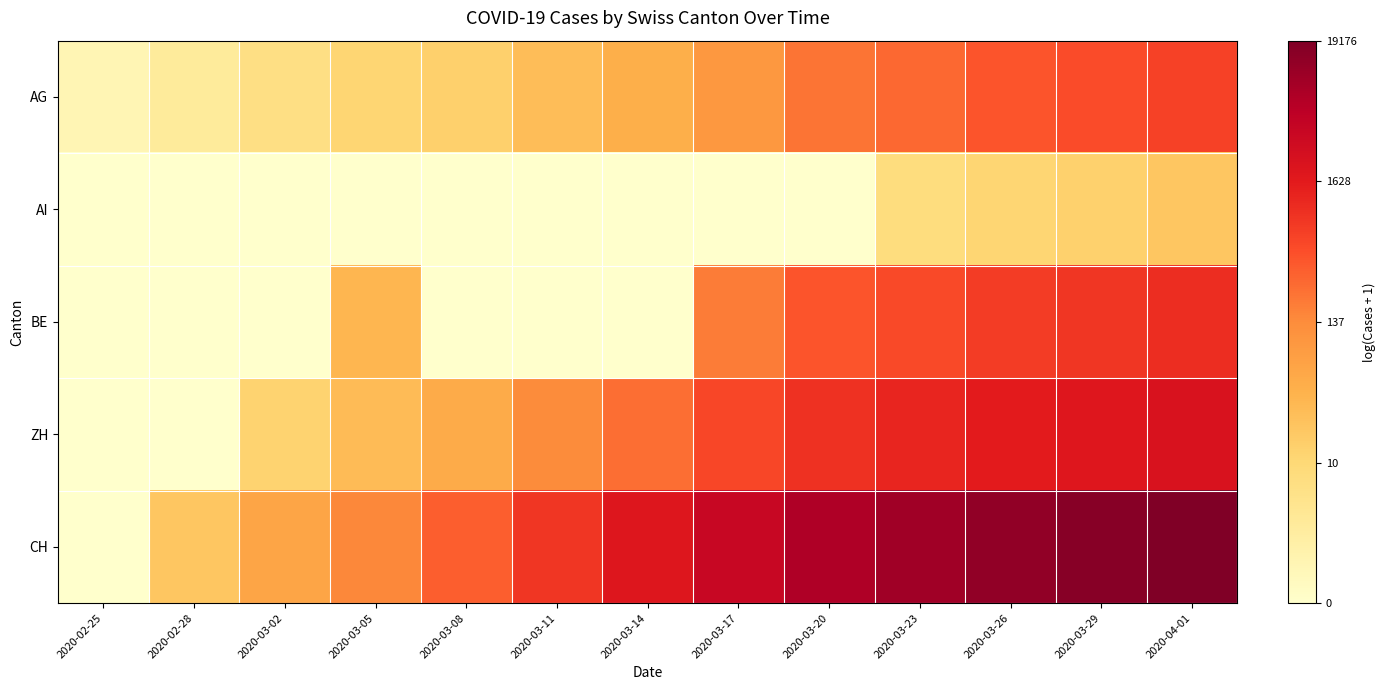

Which has a higher value, 2020-03-11 or 2020-03-26?

2020-03-26